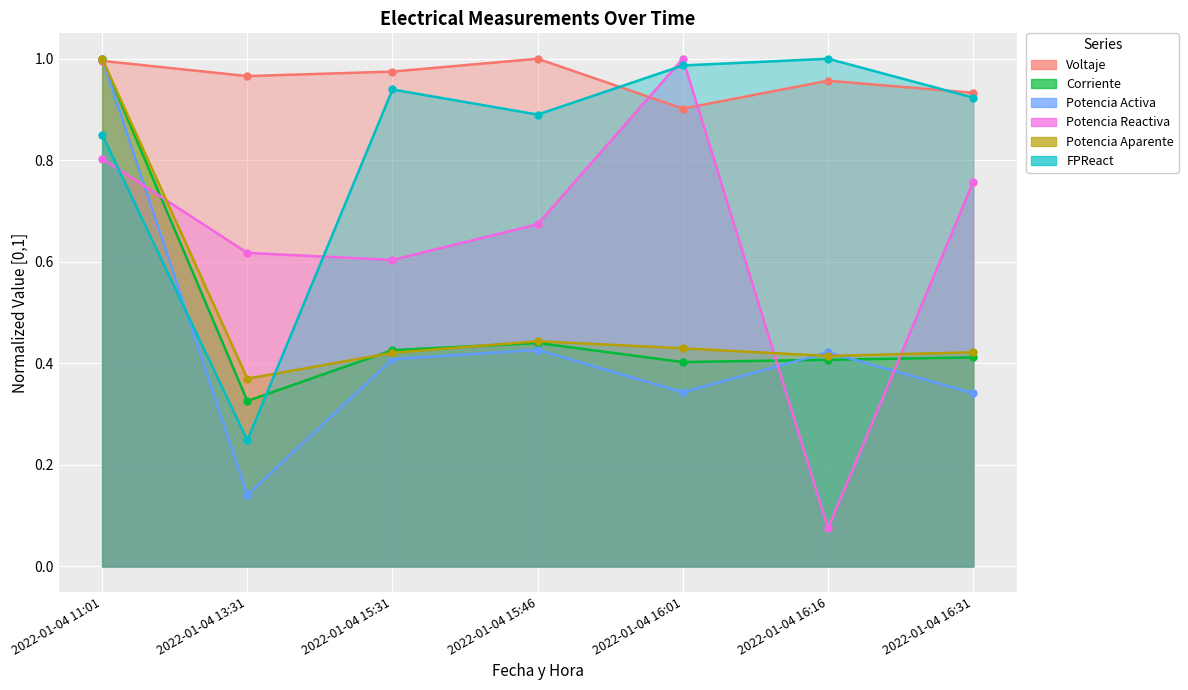

Is it true that Potencia Activa equals 0.1 at 2022-01-04 13:31?

True